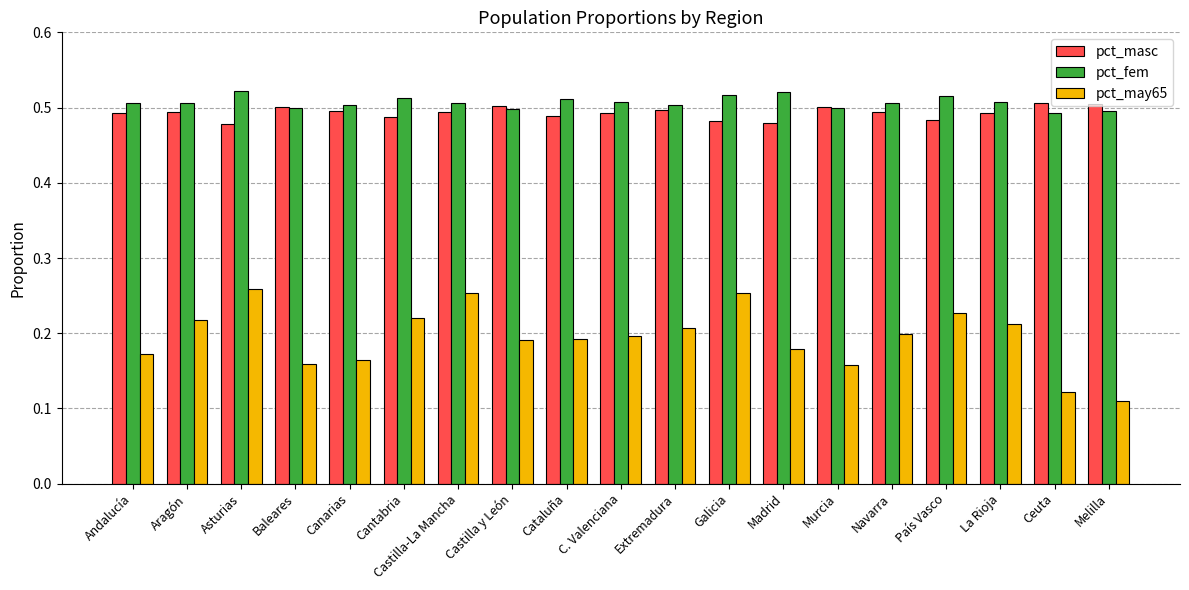

Count the pct_fem values in the range 0 to 1.

19